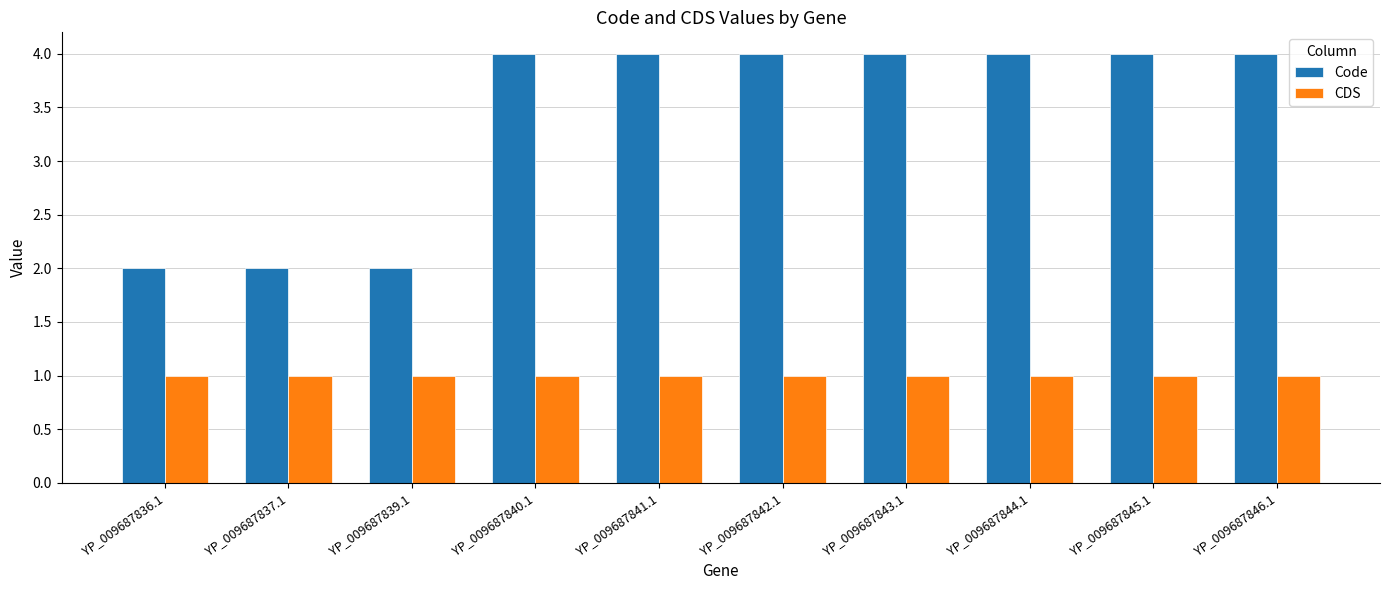

What are all the series names shown in the legend?

Code, CDS